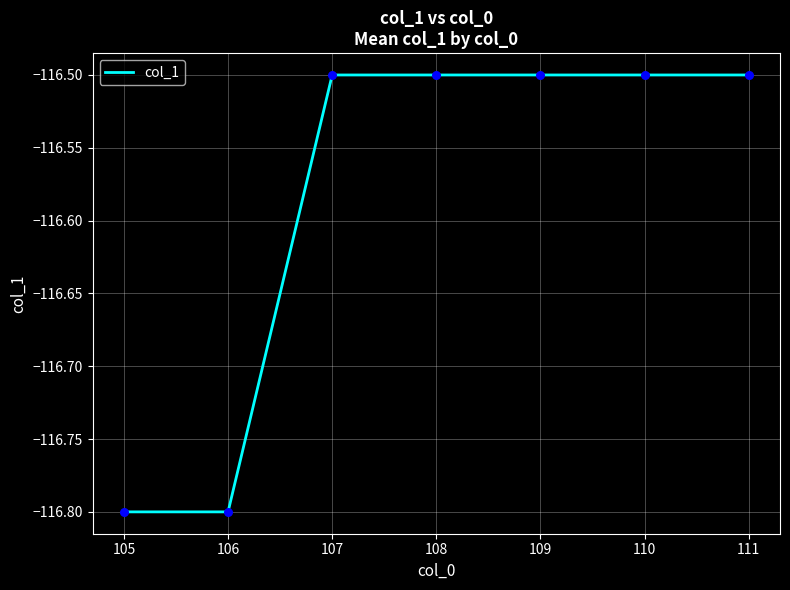

Between 109 and 106, which is larger?

109